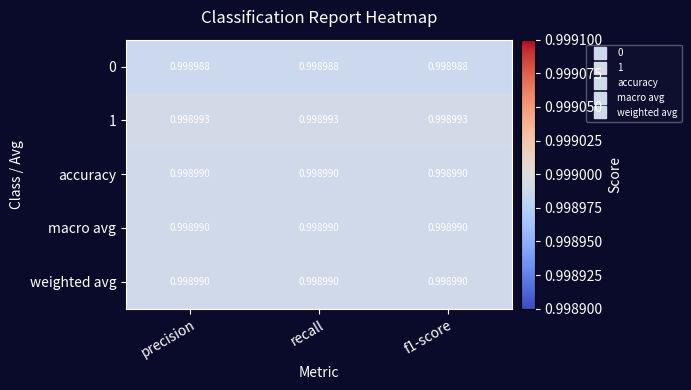

Is the value of 1 at recall greater than the value of accuracy at recall?

Yes